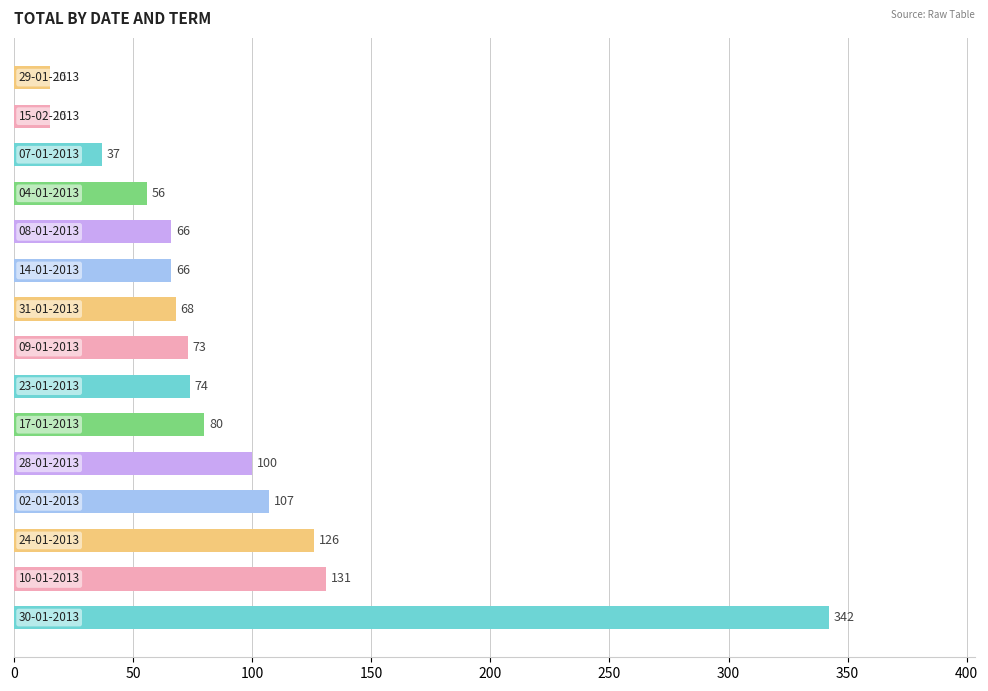

Reading top to bottom, extract all data points from this chart.

15	15	37	56	66	66	68	73	74	80	100	107	126	131	342